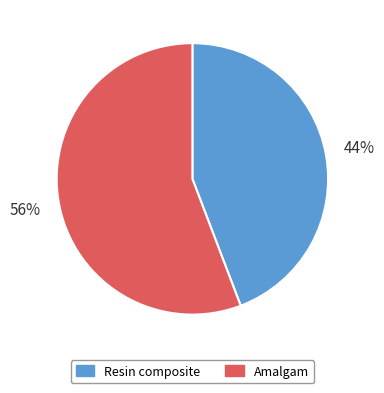

Is it true that Amalgam is 44% of the pie?

False